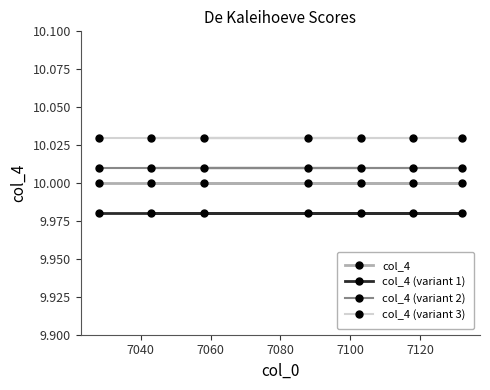

Rank the series by their average value, from lowest to highest.

col_4 (variant 1), col_4, col_4 (variant 2), col_4 (variant 3)